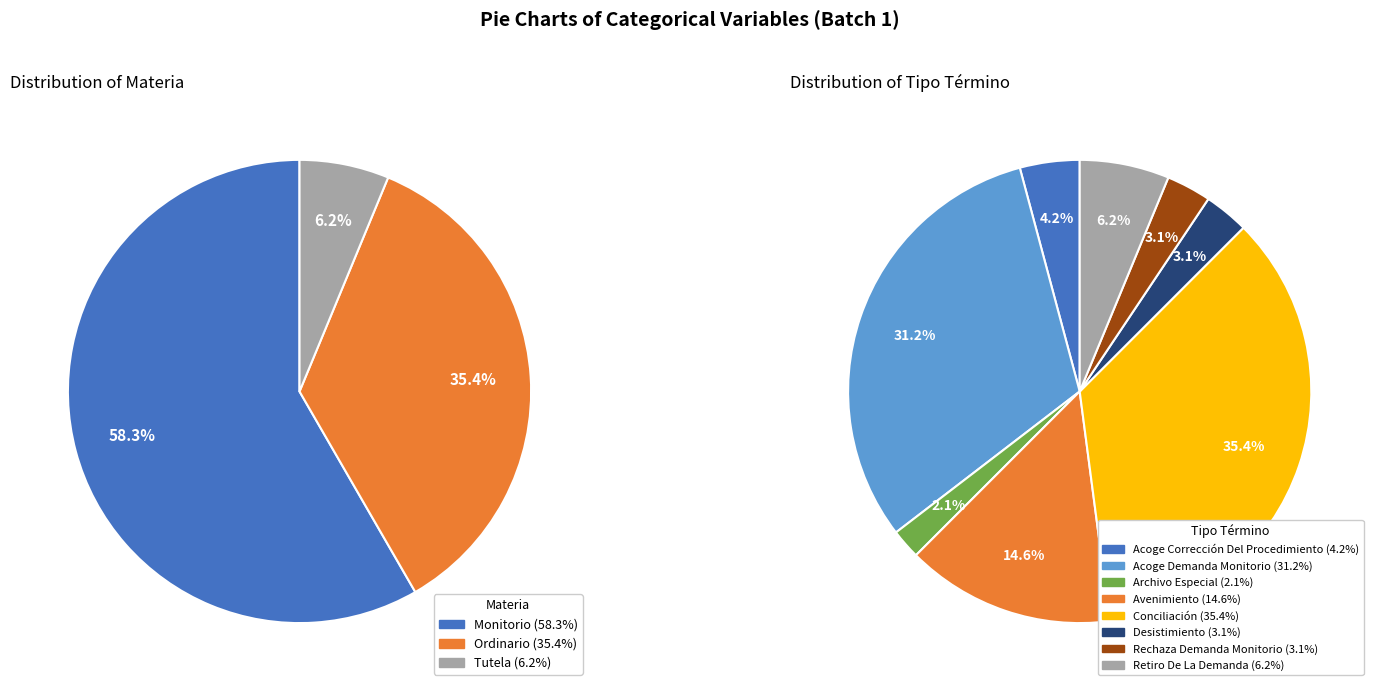

True or false: Desistimiento accounts for 3% of the total.

True